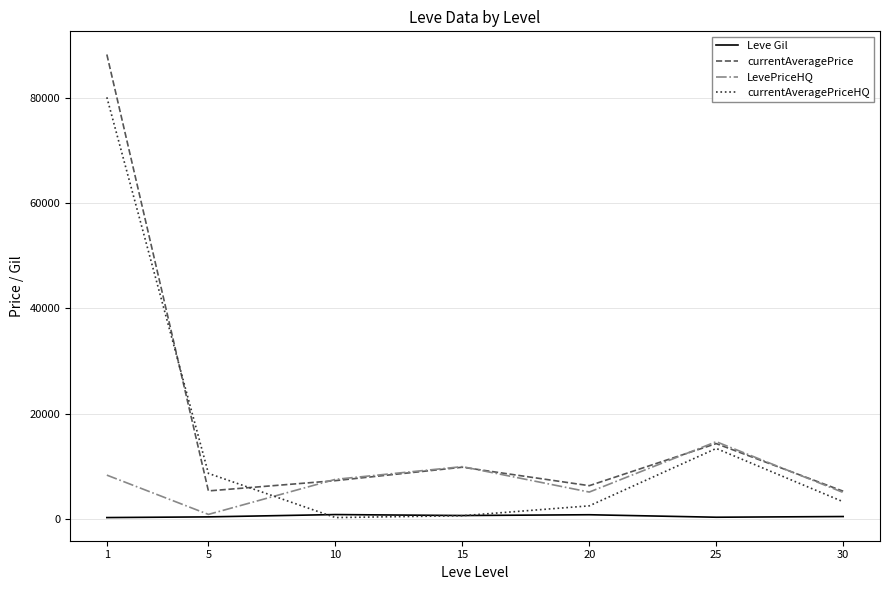

What is the greatest value displayed?

88291.8